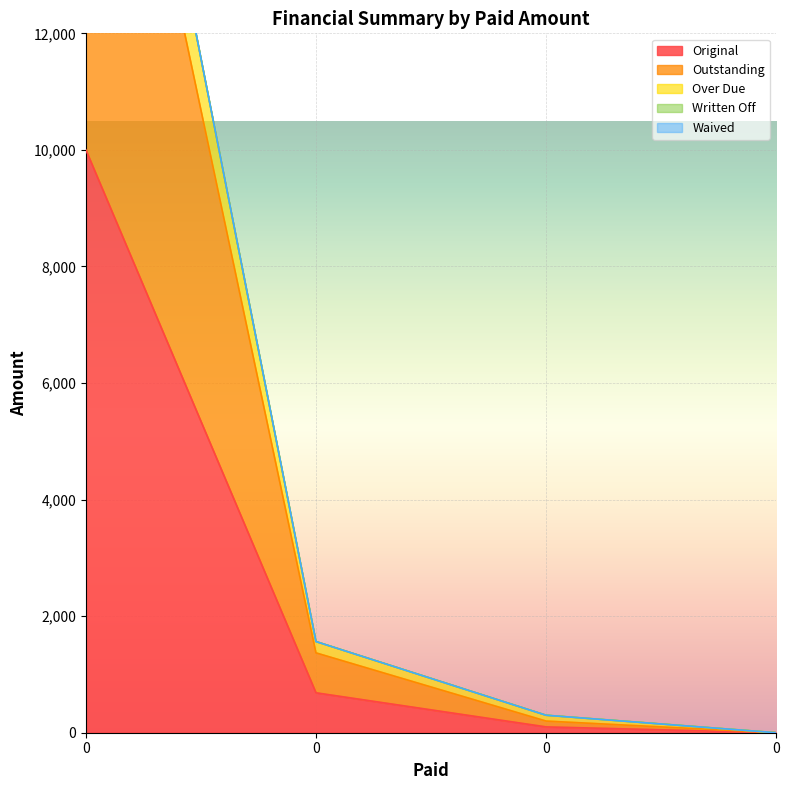

True or false: Over Due and Original cross at least once.

False